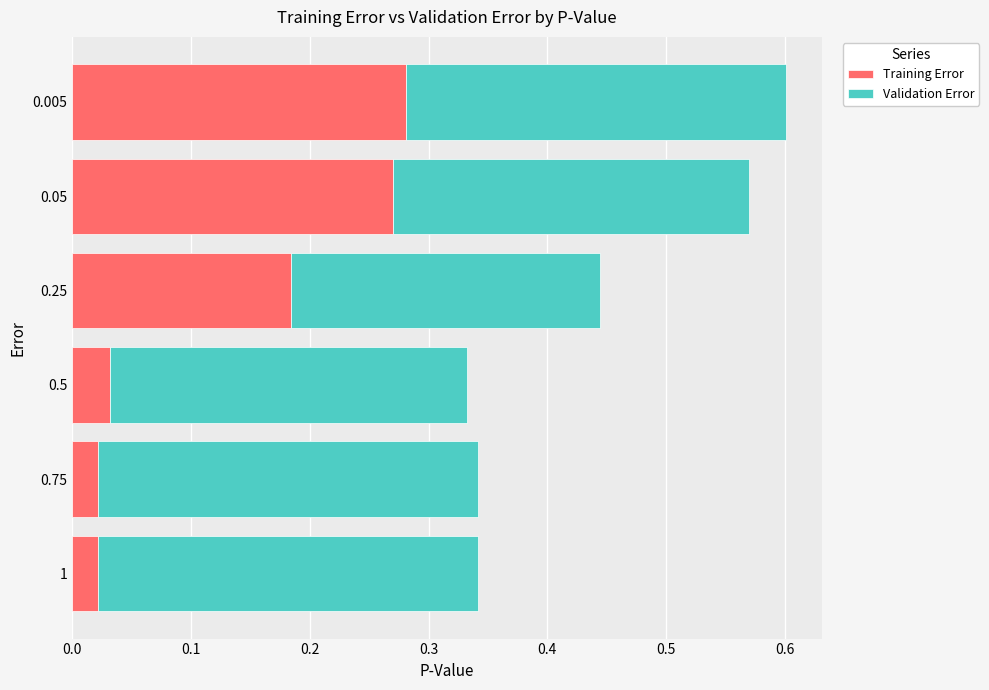

What is the total value across all series at 0.005?

0.6